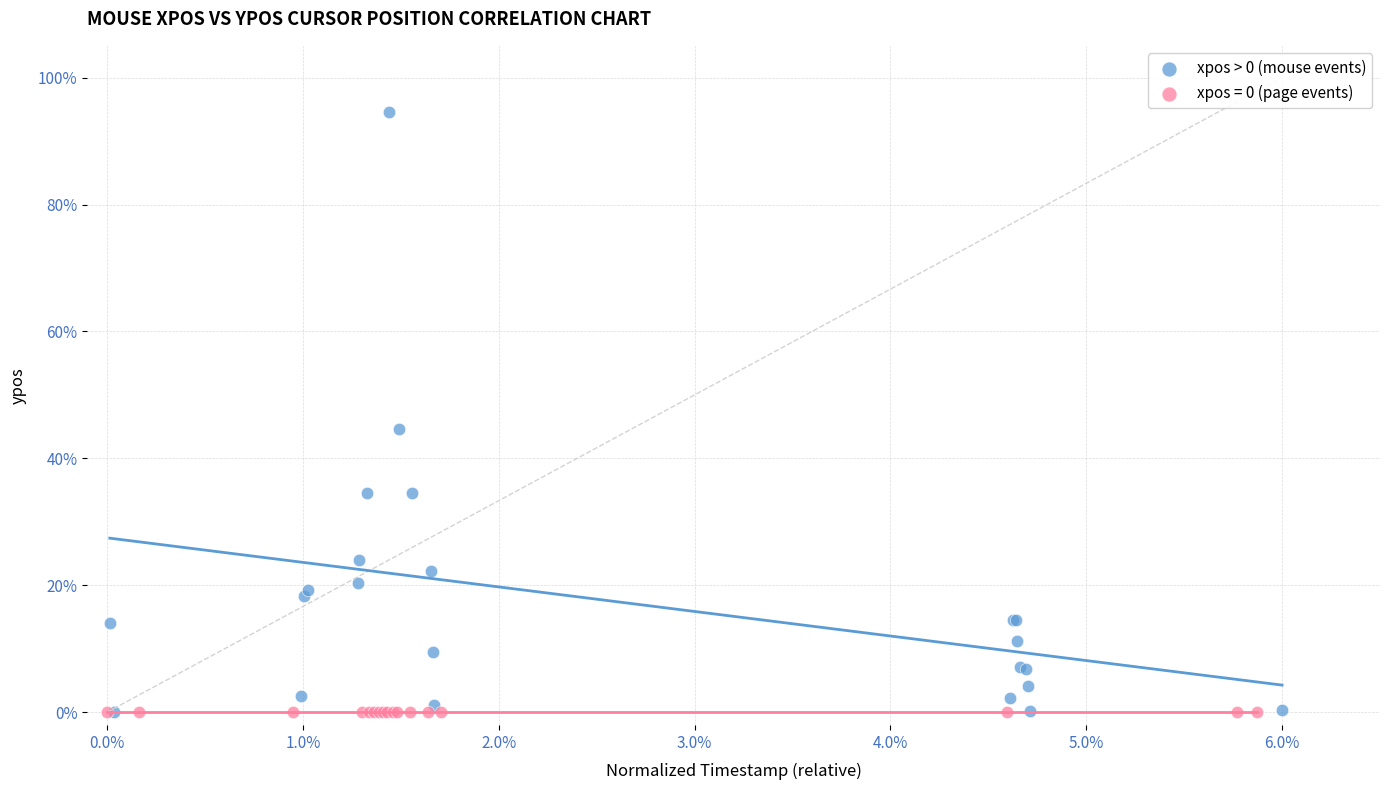

What are all the series names shown in the legend?

xpos > 0 (mouse events), xpos = 0 (page events)